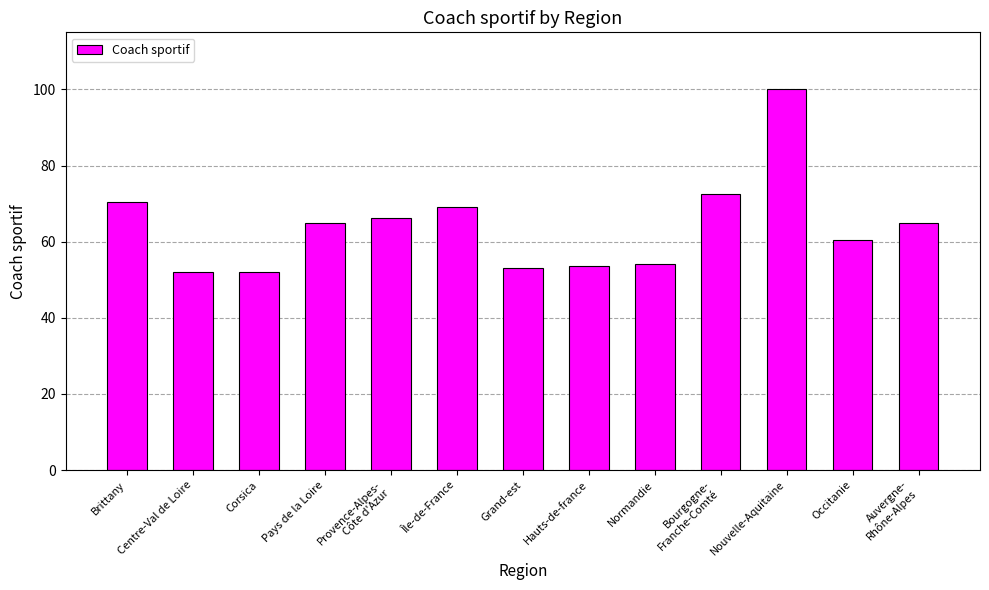

Approximately how many times larger is the value at Corsica compared to Normandie?

1.0